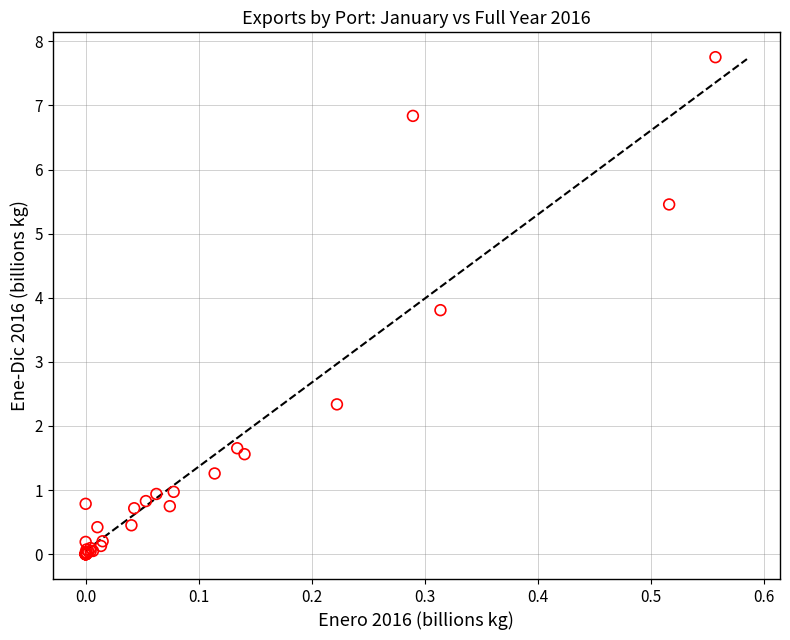

What Y value in the scatter plot is closest to 3?

2.3